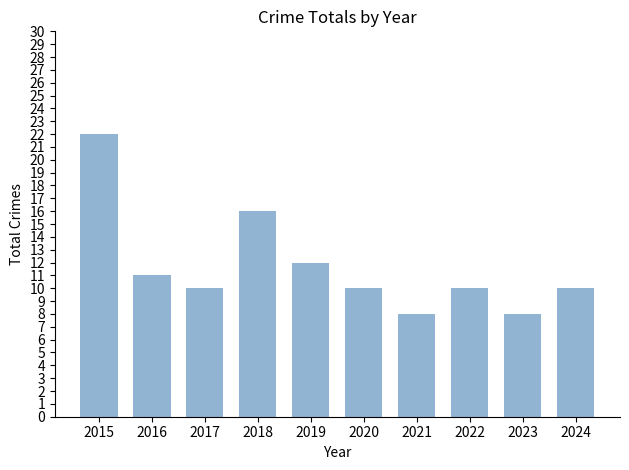

True or false: the data shows 11 at 2016.

True